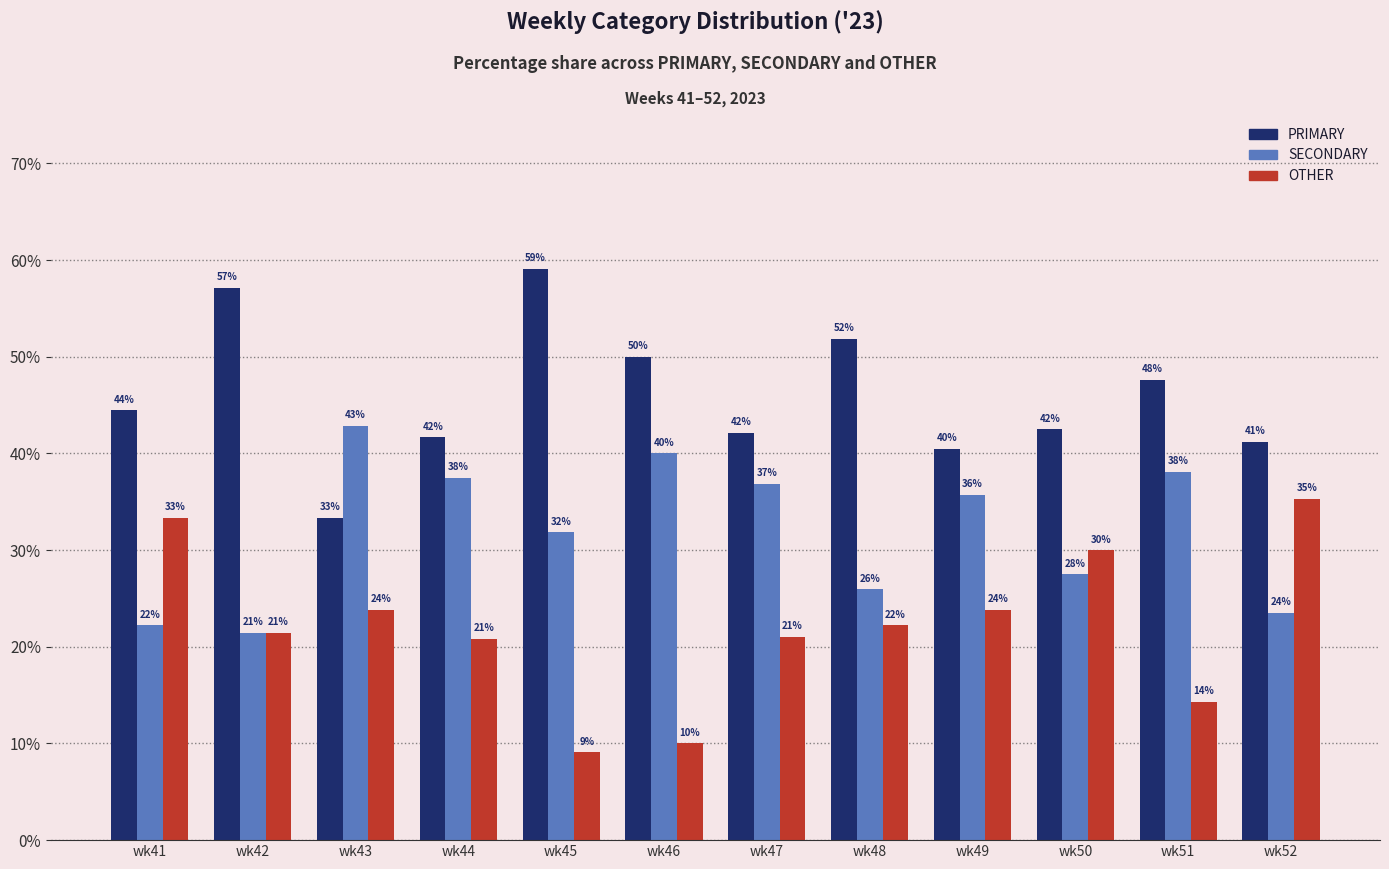

The value of SECONDARY at wk48 is 25.9. True or false?

True